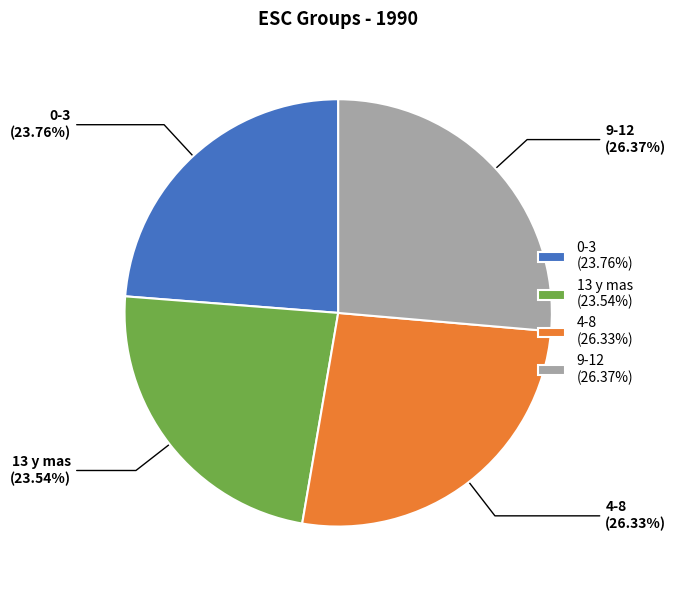

How many segments does this pie chart have?

4